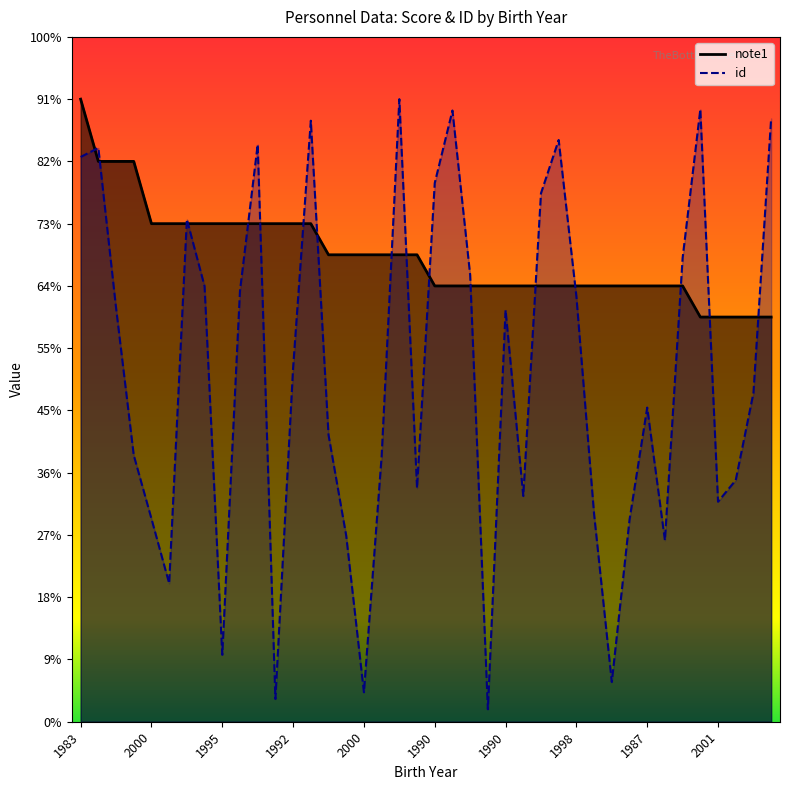

Does the chart have visible grid lines?

No